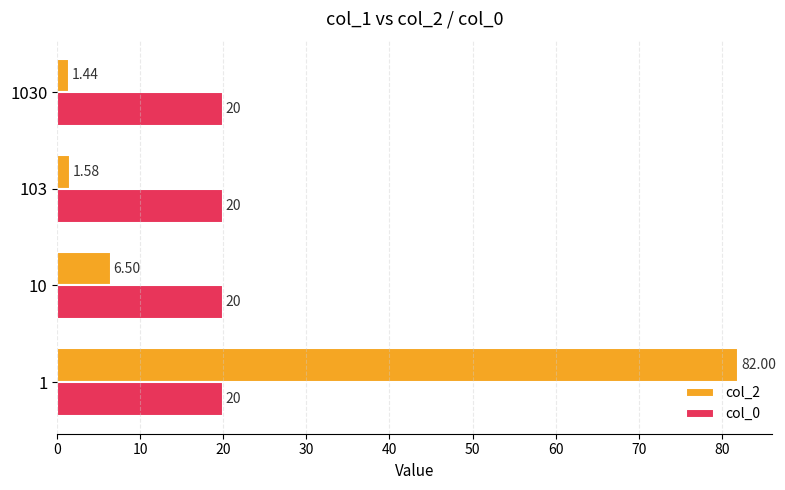

List the series in order of their overall mean, highest first.

col_2, col_0